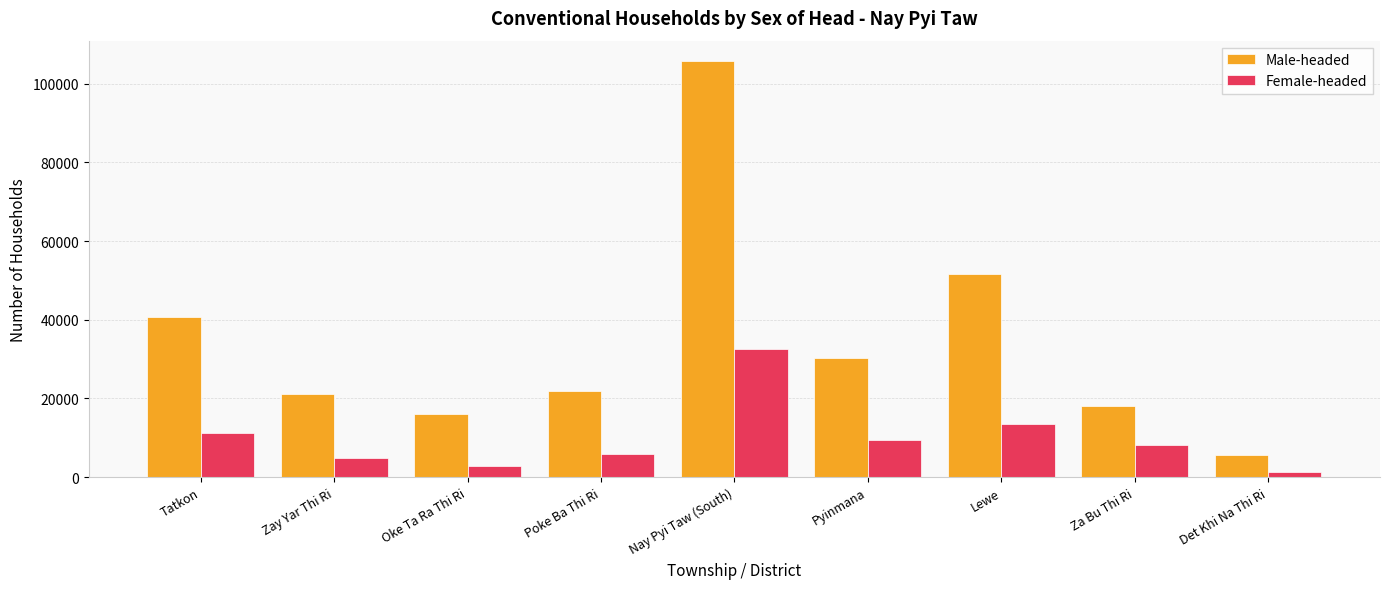

Count the number of categories in the chart.

9